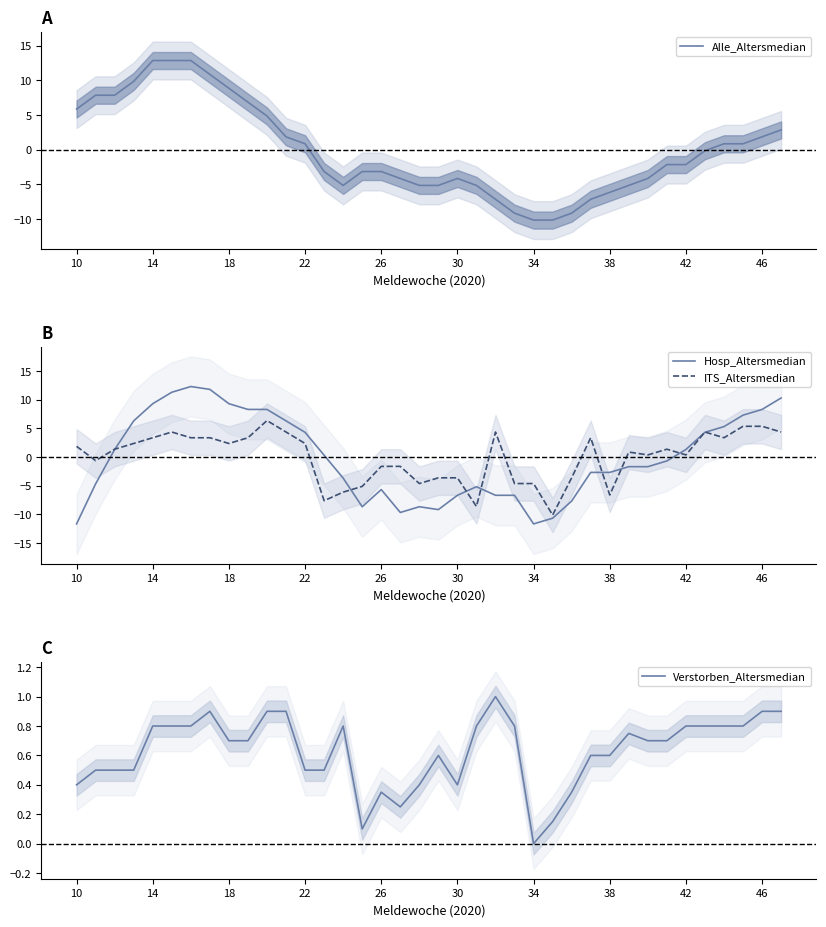

True or false: Verstorben_Altersmedian and Hosp_Altersmedian intersect in this chart.

True